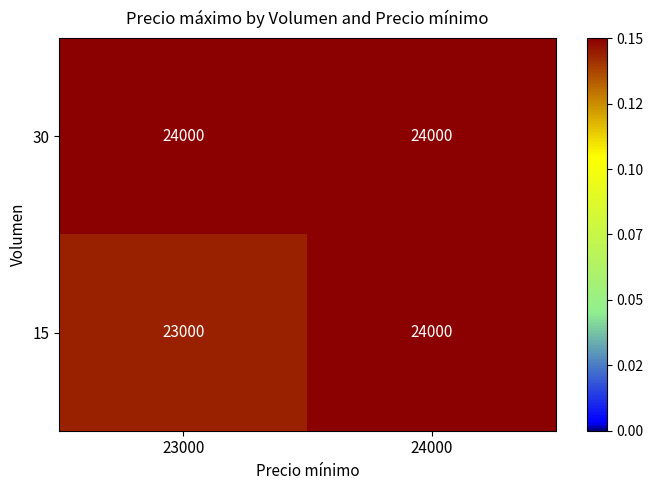

Reading left to right, transcribe all the data shown in this chart.

30: 23000=24000	24000=24000
15: 23000=23000	24000=24000